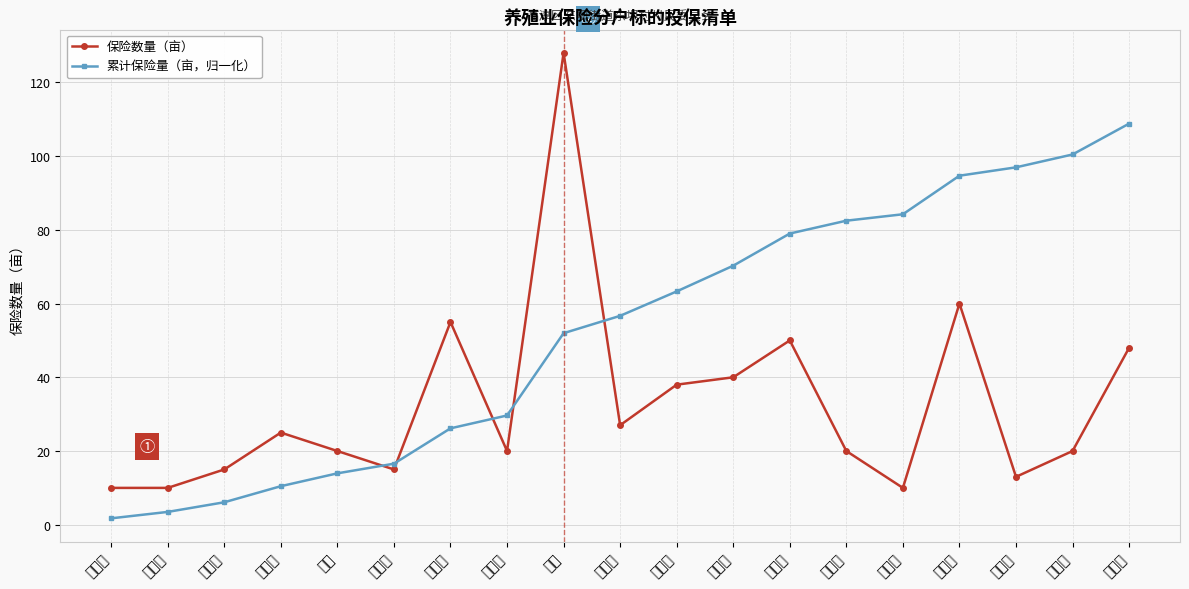

What position from the left is 曹庆华?

15